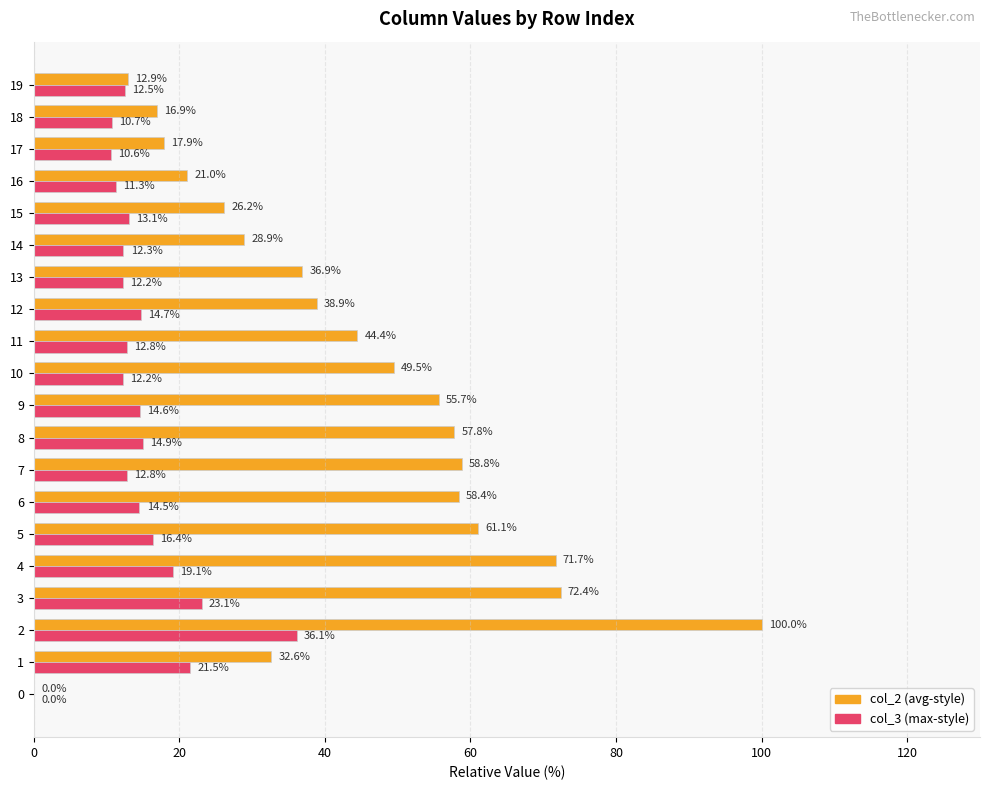

Where is col_3 (max-style) nearest to the value 18?

4